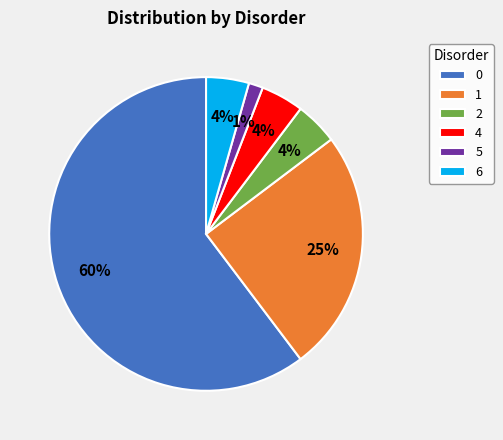

Is the sum of 4 and 6 greater than half?

No